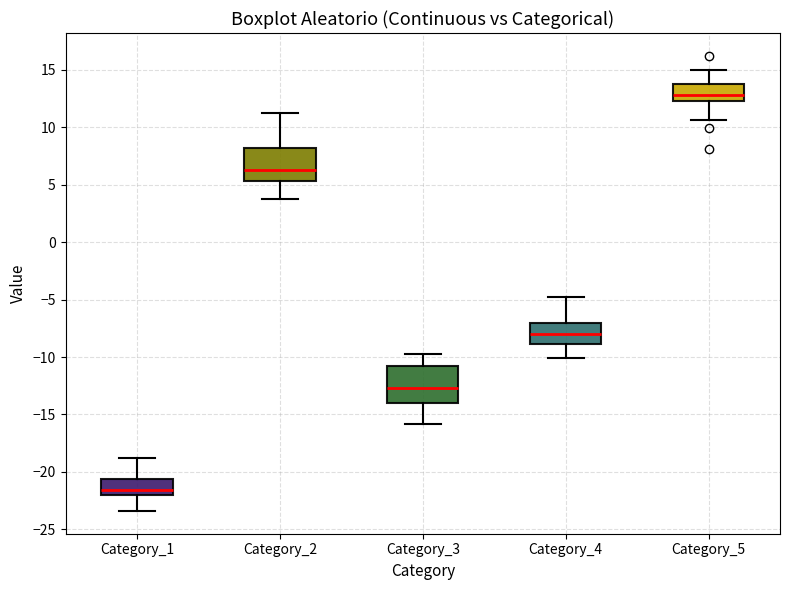

Reading left to right, read every box against the y-axis: the position of its median line, the range the box covers, and the ends of its whiskers. The values are not printed on the chart, so give them approximately, as read against the axis.

Category_1: median -21.5, box -22.0 to -20.5, whiskers -23.5 to -19.0
Category_2: median 6.5, box 5.5 to 8.0, whiskers 4.0 to 11.0
Category_3: median -12.5, box -14.0 to -11.0, whiskers -16.0 to -10.0
Category_4: median -8.0, box -9.0 to -7.0, whiskers -10.0 to -5.0
Category_5: median 13.0, box 12.5 to 14.0, whiskers 10.5 to 15.0